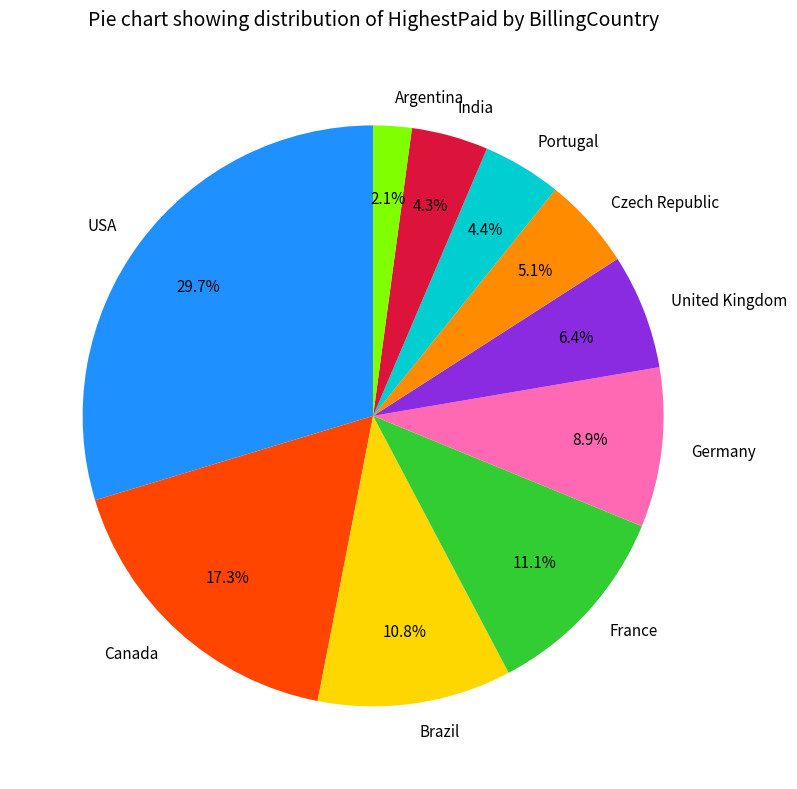

Combined, do USA and United Kingdom account for over 50%?

No